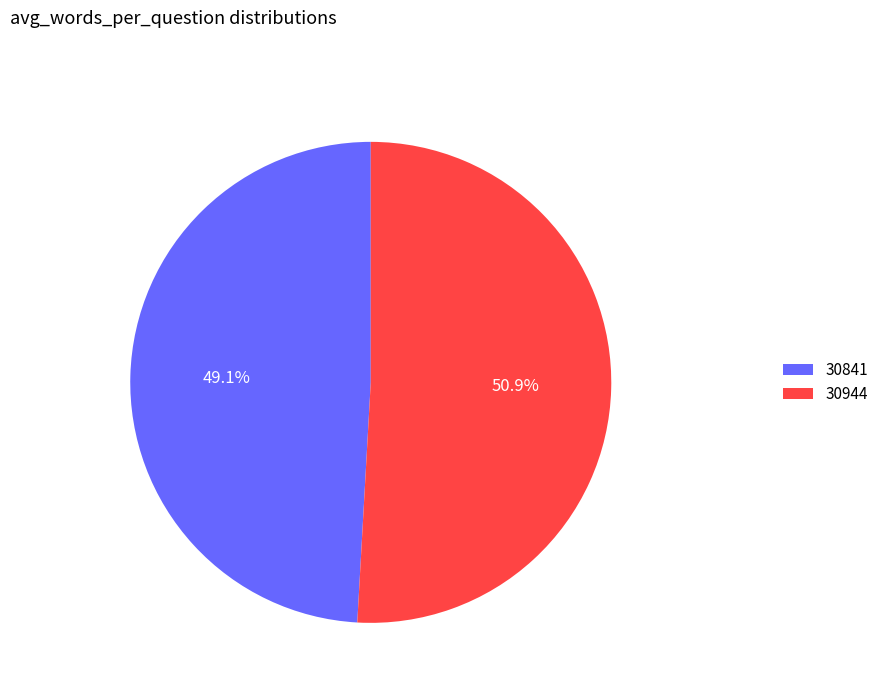

The 30841 slice represents 49% of the pie. True or false?

True